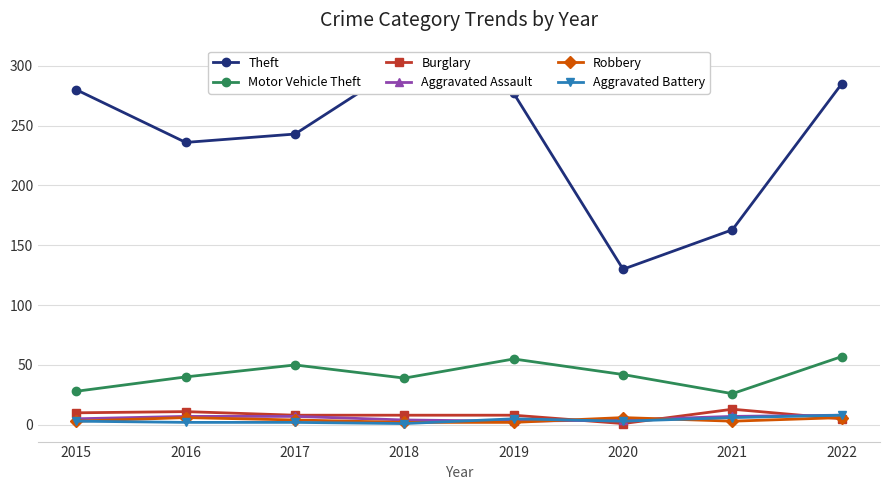

What is the average value of the Burglary series?

8